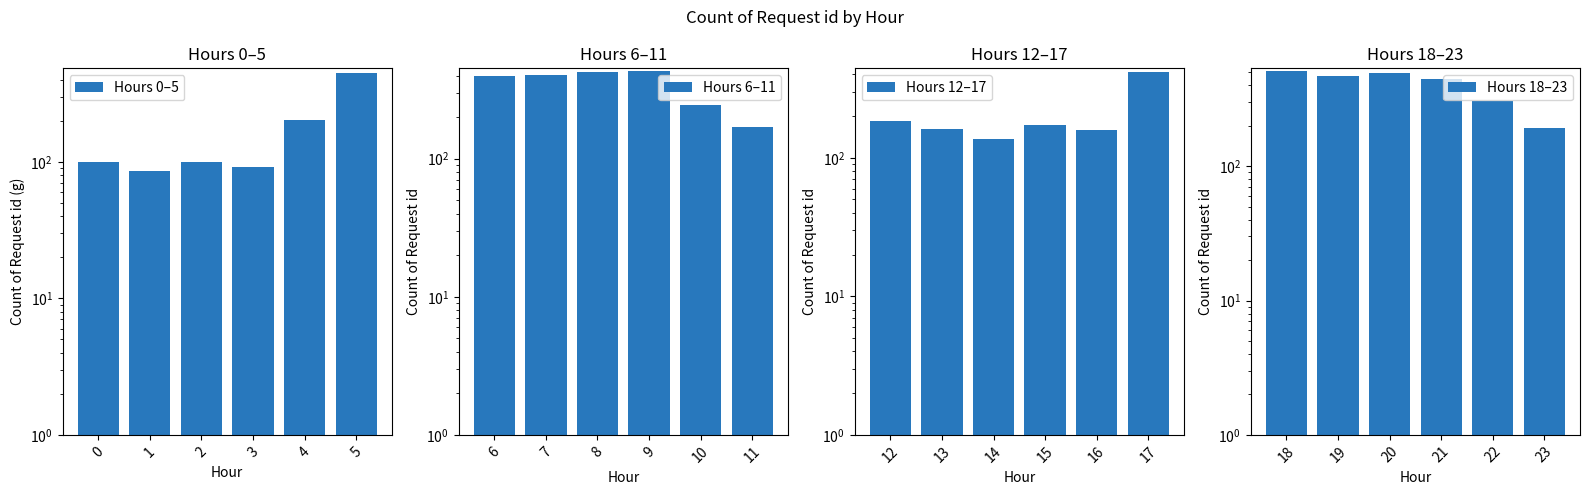

What is the value of the Hours 6–11 bar at the 1st from the left?

398